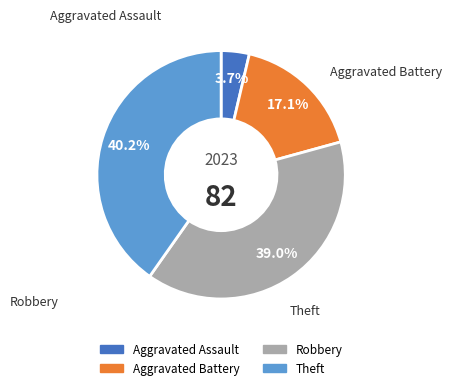

Rank the categories by value from highest to lowest.

Theft, Robbery, Aggravated Battery, Aggravated Assault